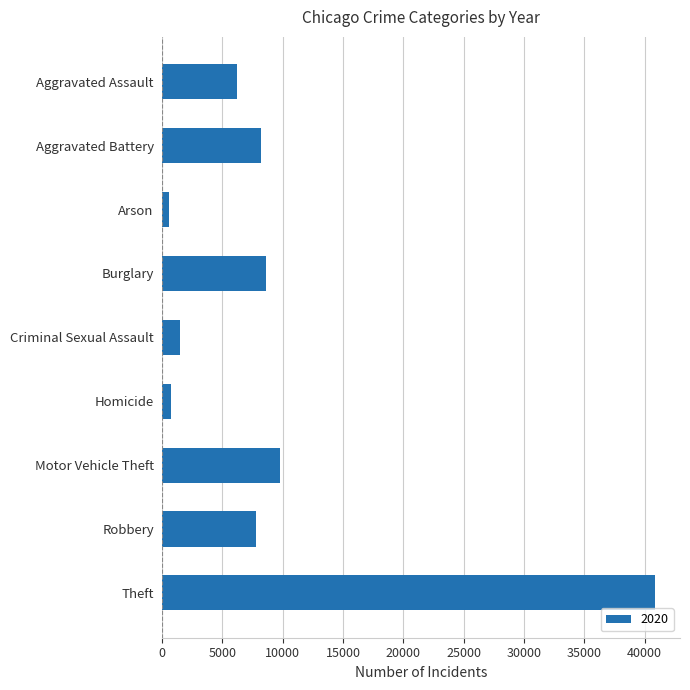

How many bars are there in total?

9